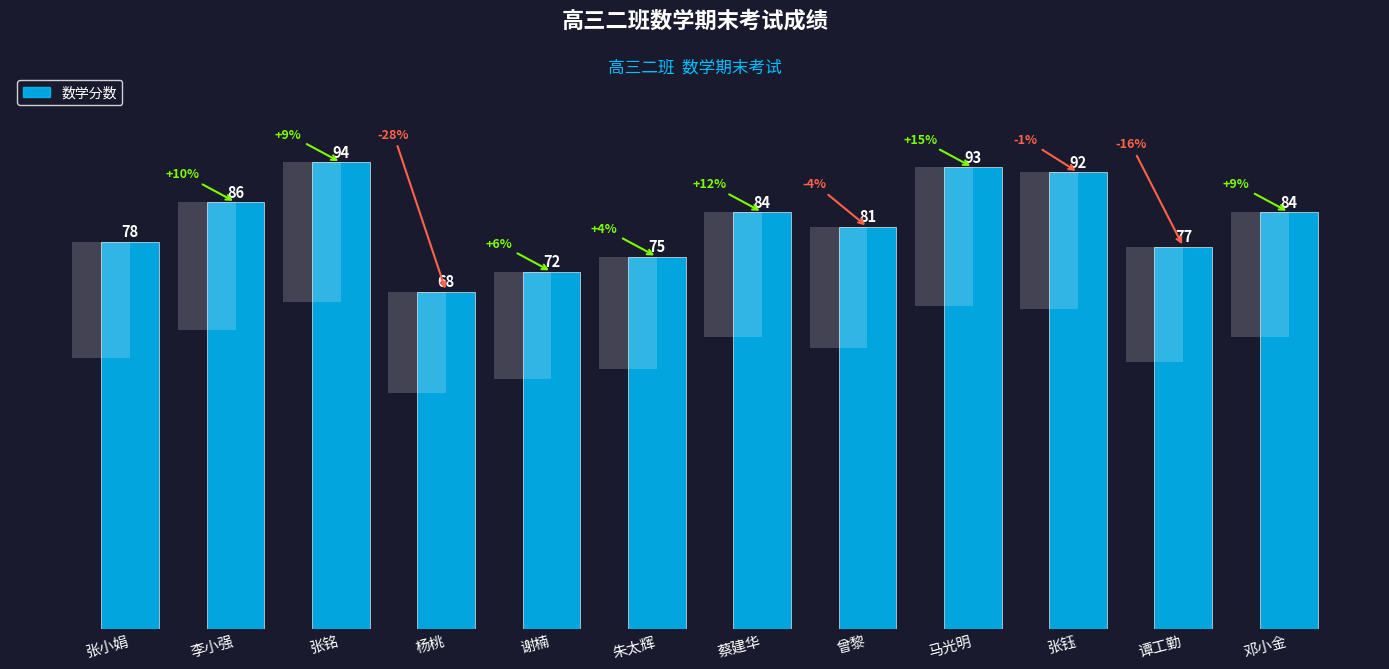

What is the label of the 6th bar from the right?

蔡建华